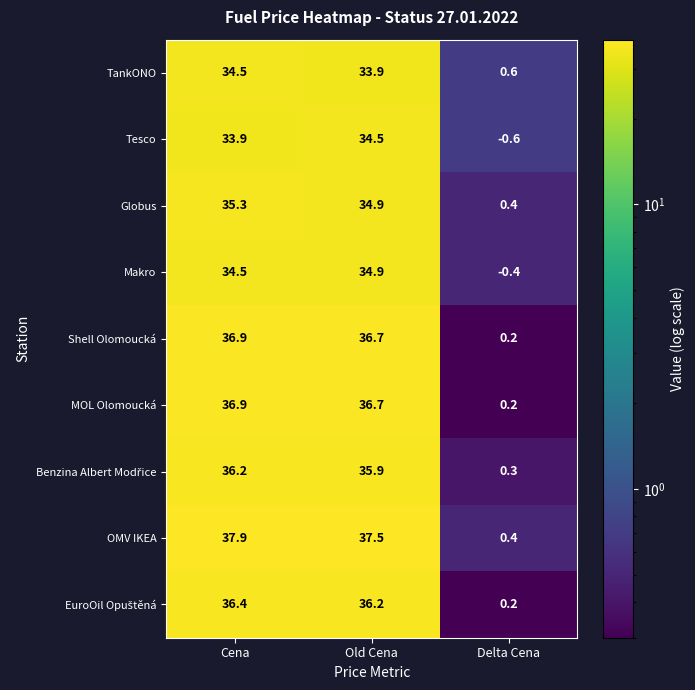

What is the difference between the maximum and minimum values in the Globus series?

34.9